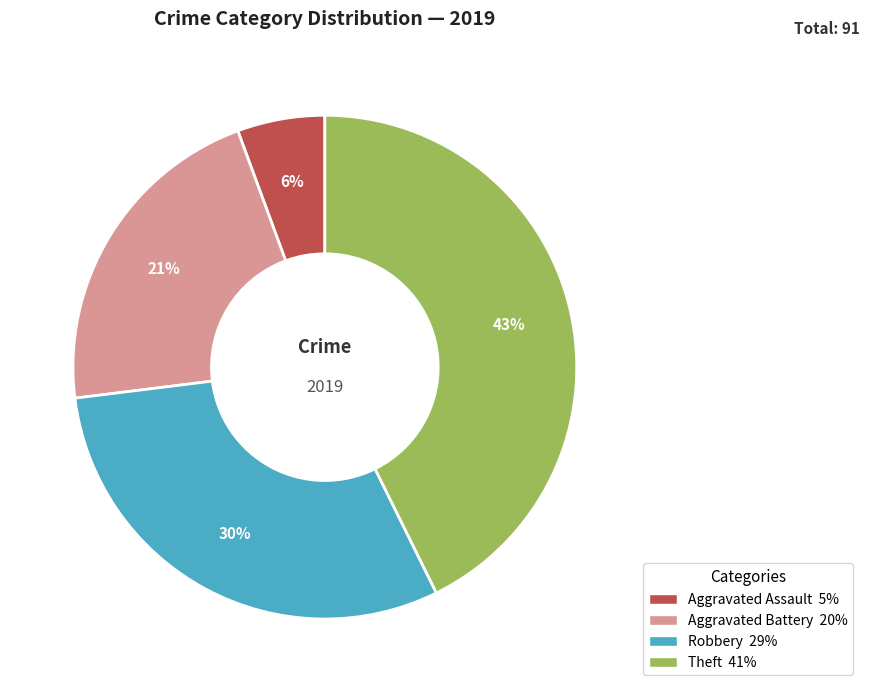

To the nearest percent, what portion does Theft represent?

43%